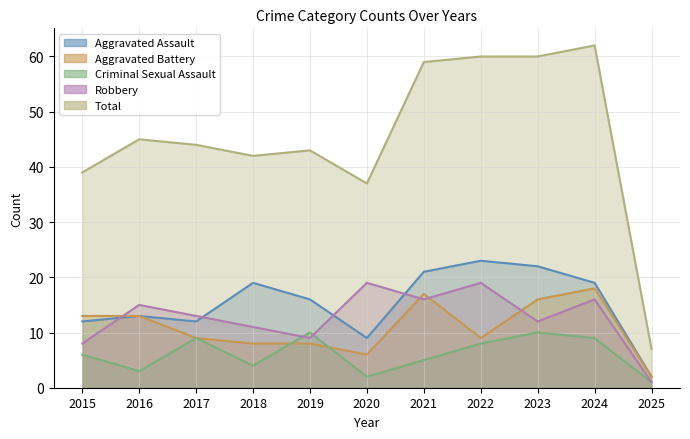

Which series has the largest range (max minus min)?

Total